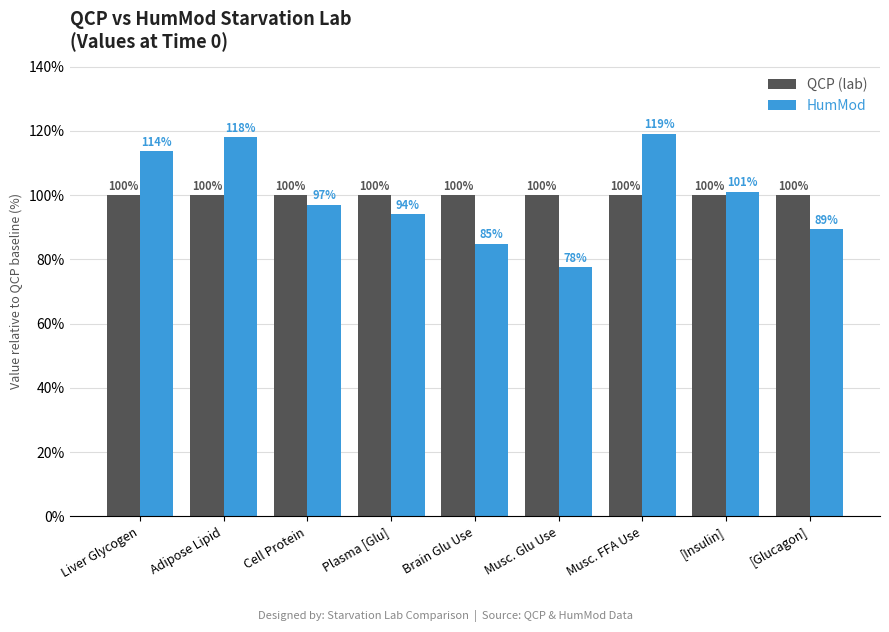

Which series has the largest total across all categories?

QCP (lab)